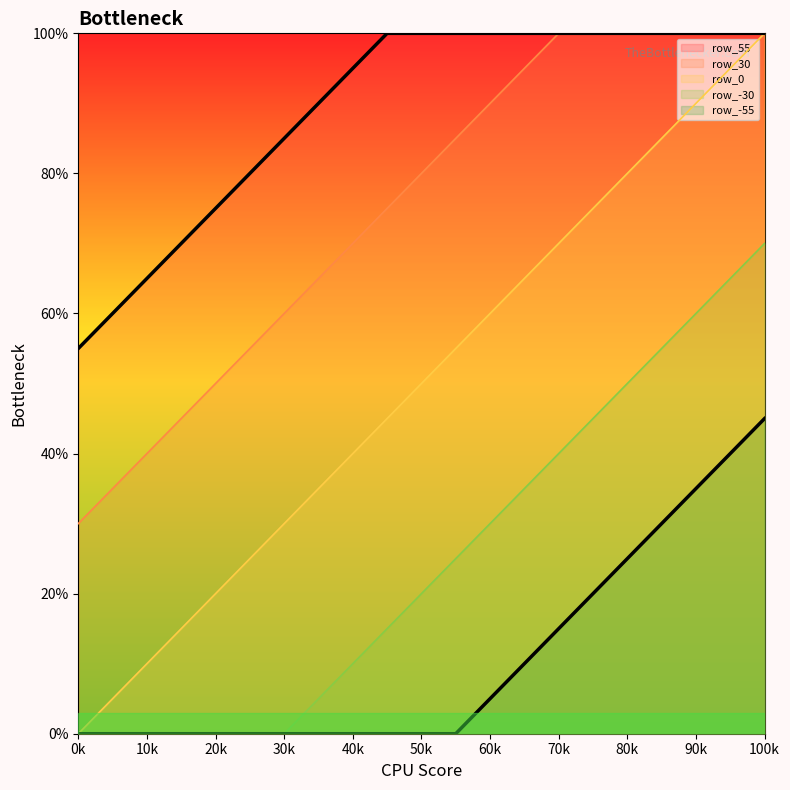

The row_0 series shows 0.3 at 100k. True or false?

False